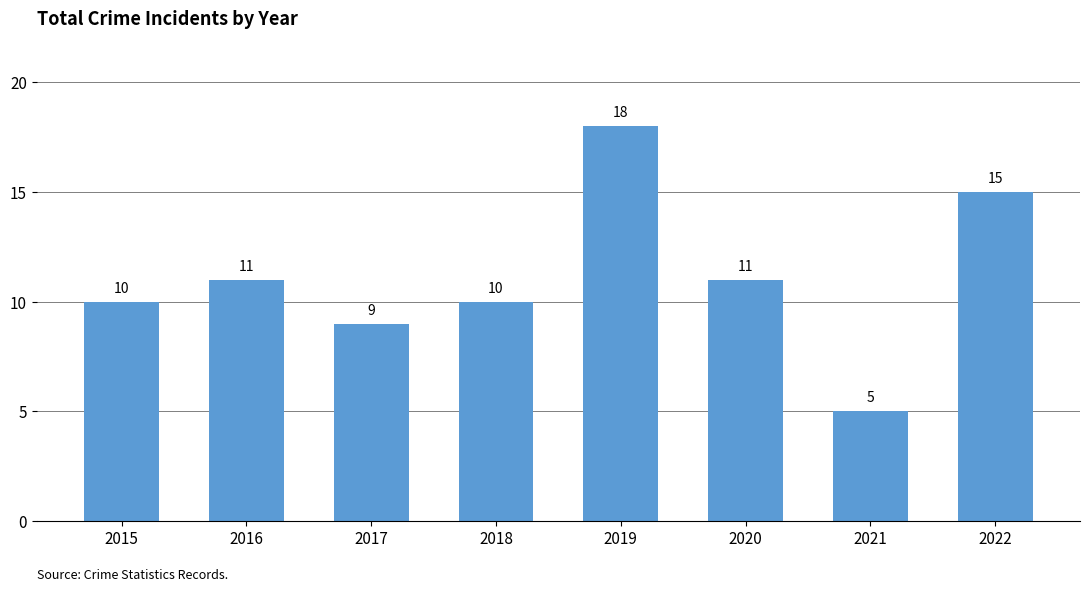

The chart shows a value of 10 at 2015. True or false?

True